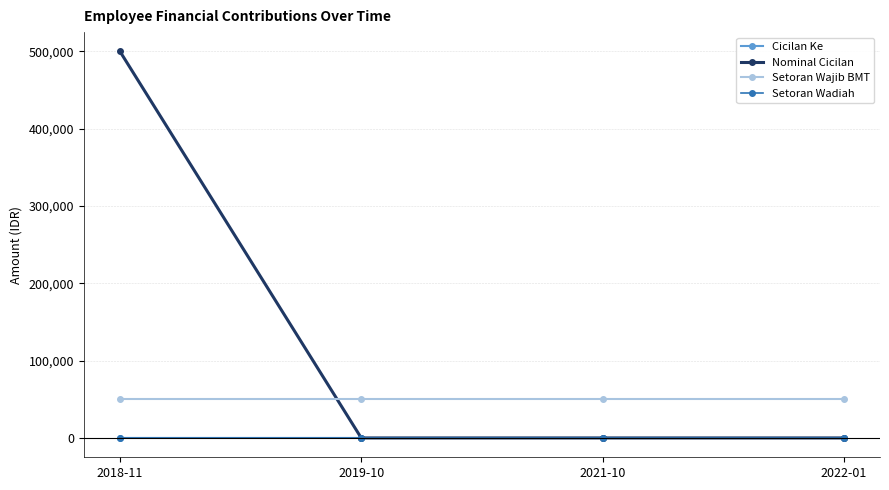

Does the chart have visible grid lines?

Yes